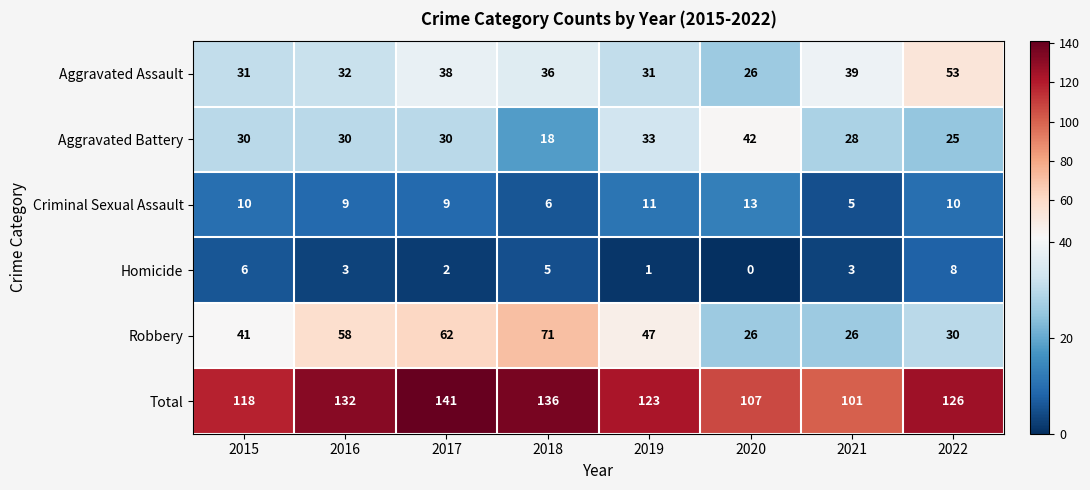

What is the difference between the second highest and second lowest values in the Total series?

29